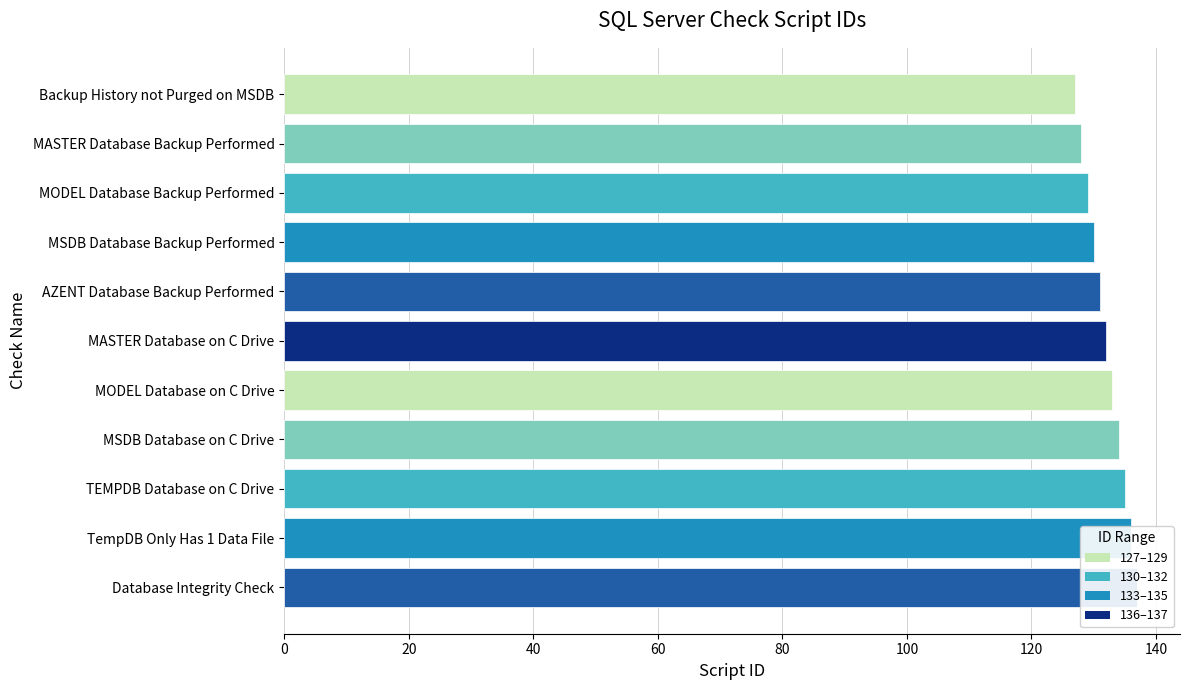

The chart shows a value of 70 at MSDB Database on C Drive. True or false?

False